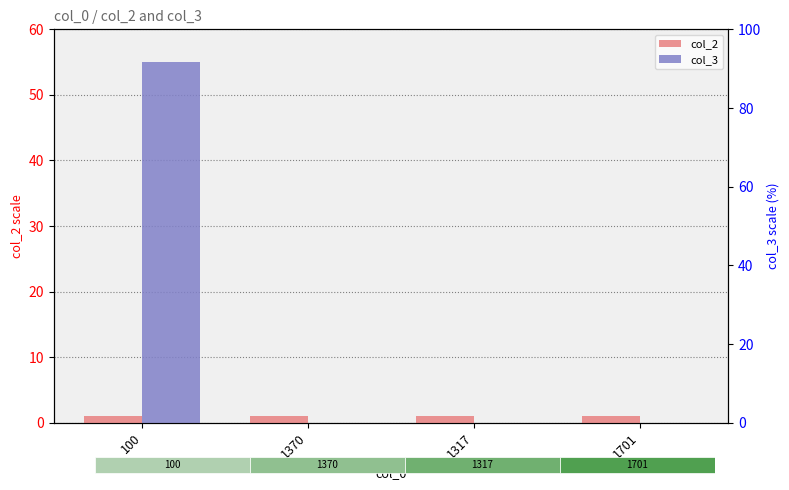

What are all the series names shown in the legend?

col_2, col_3